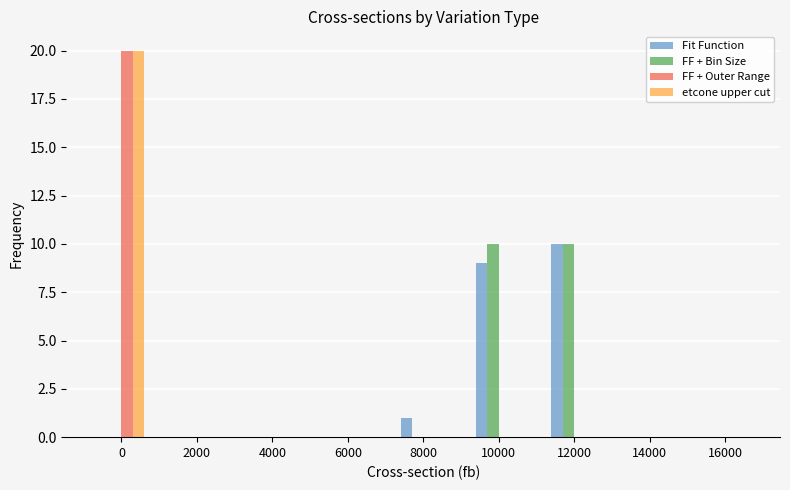

What is the highest value of the FF + Outer Range series?

20